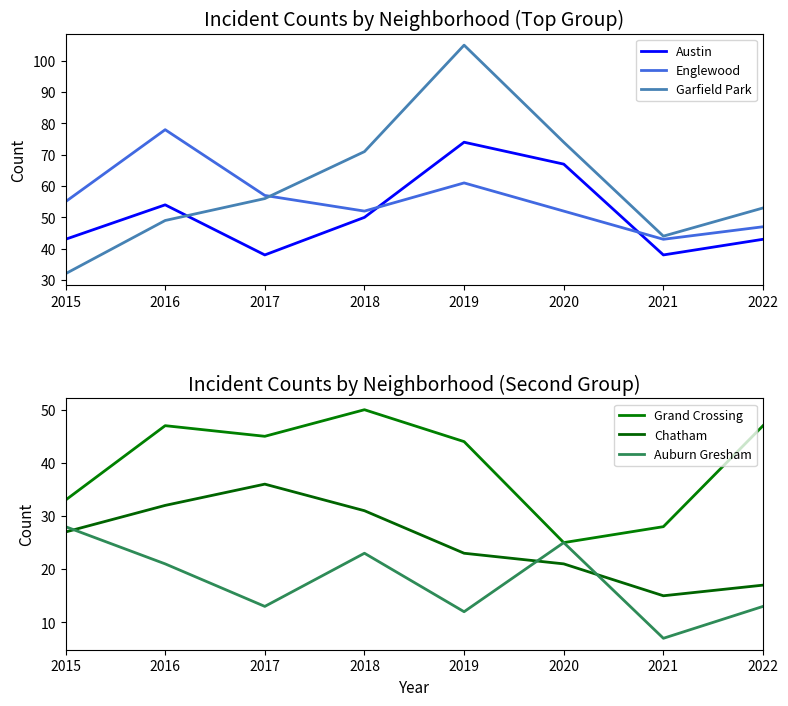

What is the sum of all Grand Crossing values?

319